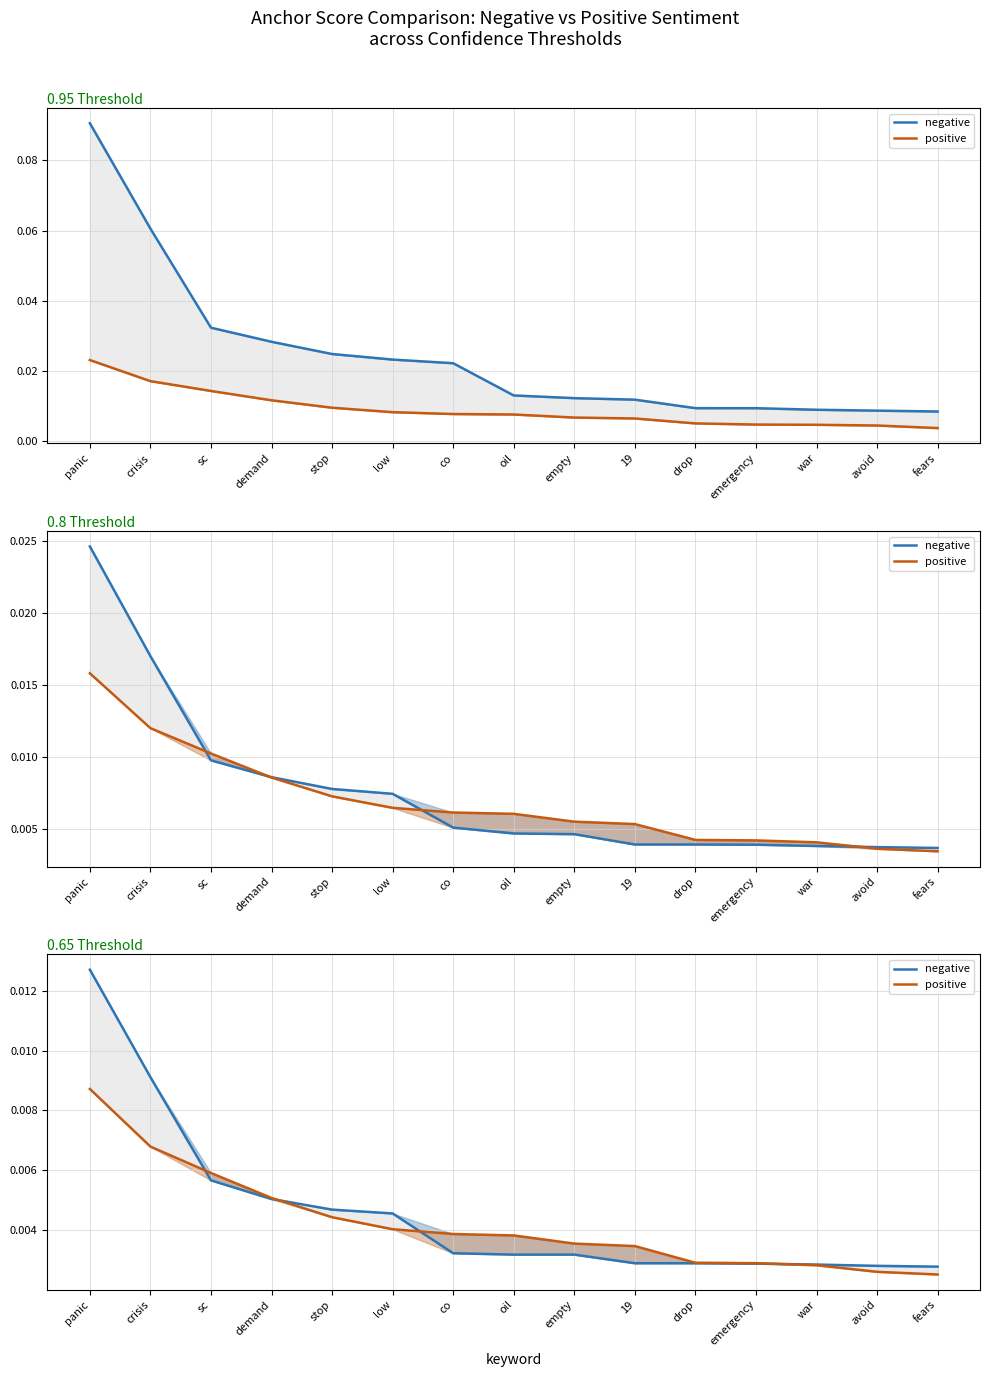

At which category is the sum across all series the highest?

panic